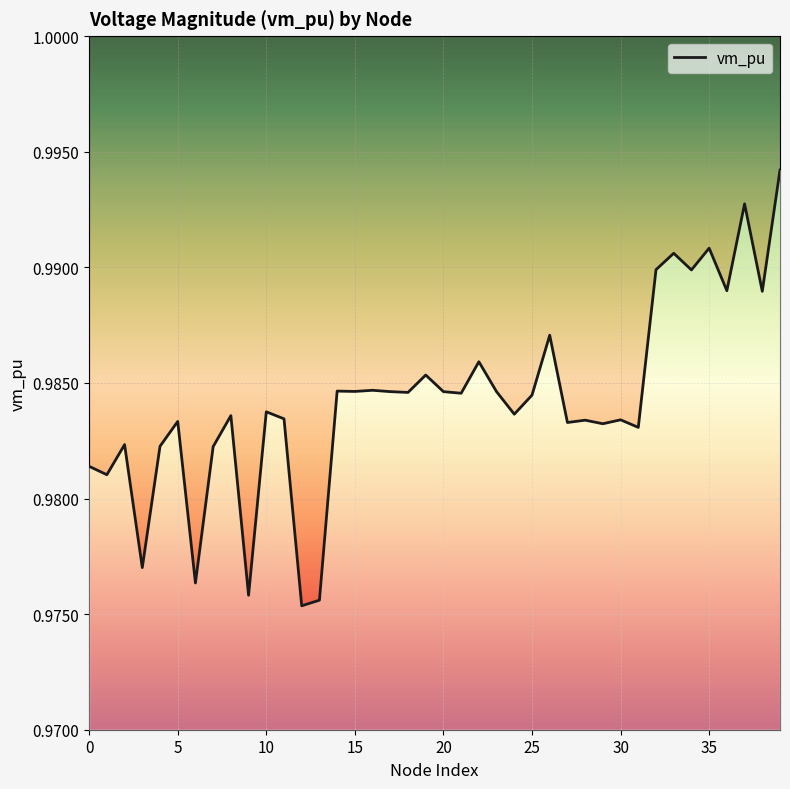

The value at 31 is 0.6. True or false?

False